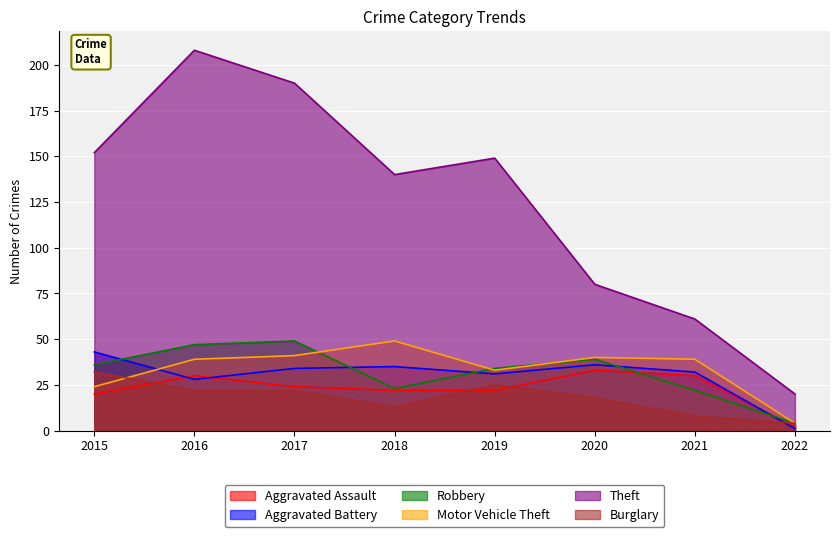

What is the sum of all Theft values?

1000